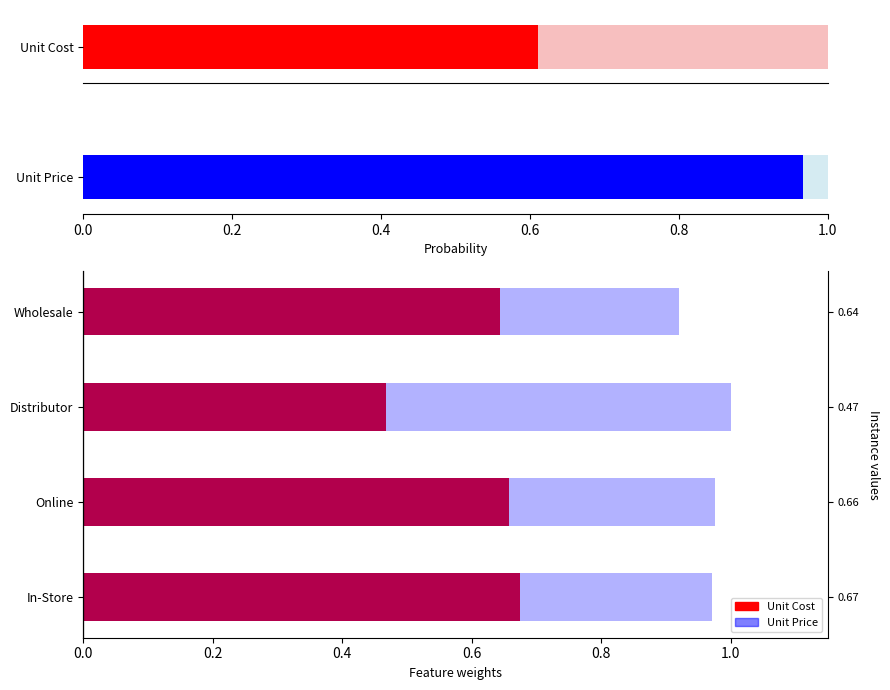

Is the value of Unit Cost at In-Store greater than the value of Unit Price at Distributor?

No